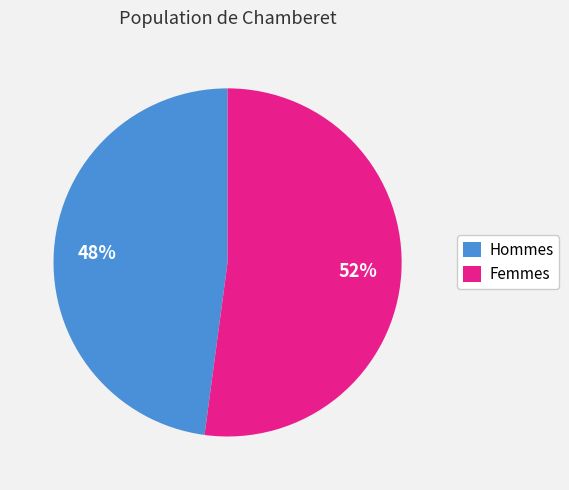

To the nearest percent, what is the average slice percentage?

50%